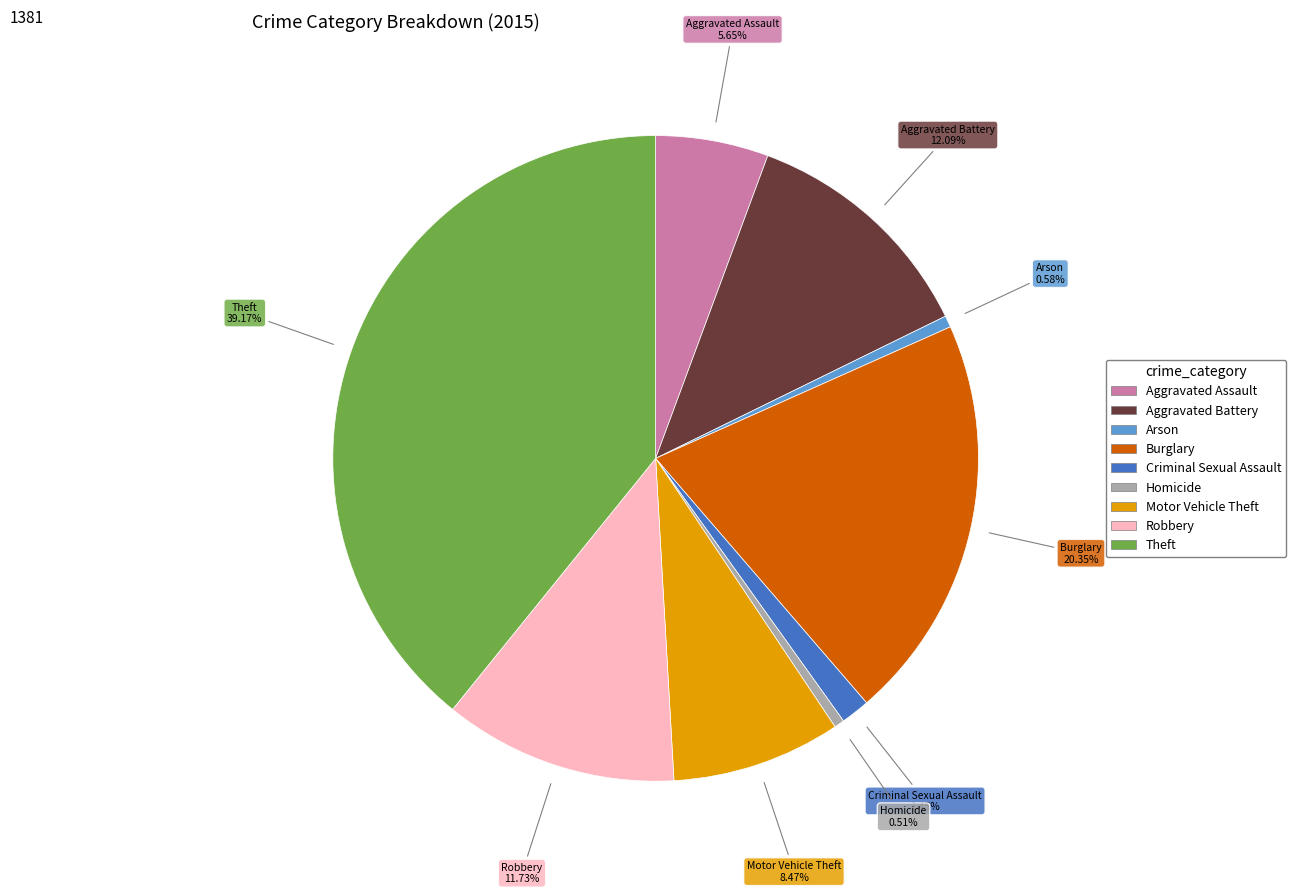

The Theft slice represents 39% of the pie. True or false?

True